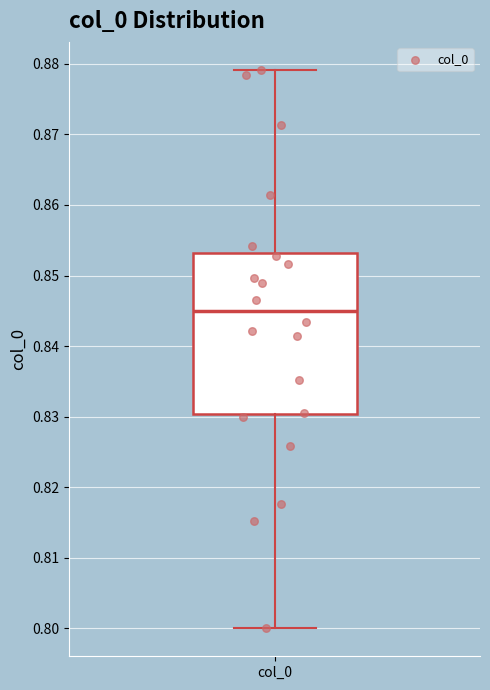

Transcribe this box plot: give where the median line is, the range the box spans, and where the two whiskers end, as read against the y-axis. The values are not printed on the chart, so give them approximately, as read against the axis.

median 0.845, box 0.830 to 0.853, whiskers 0.800 to 0.879